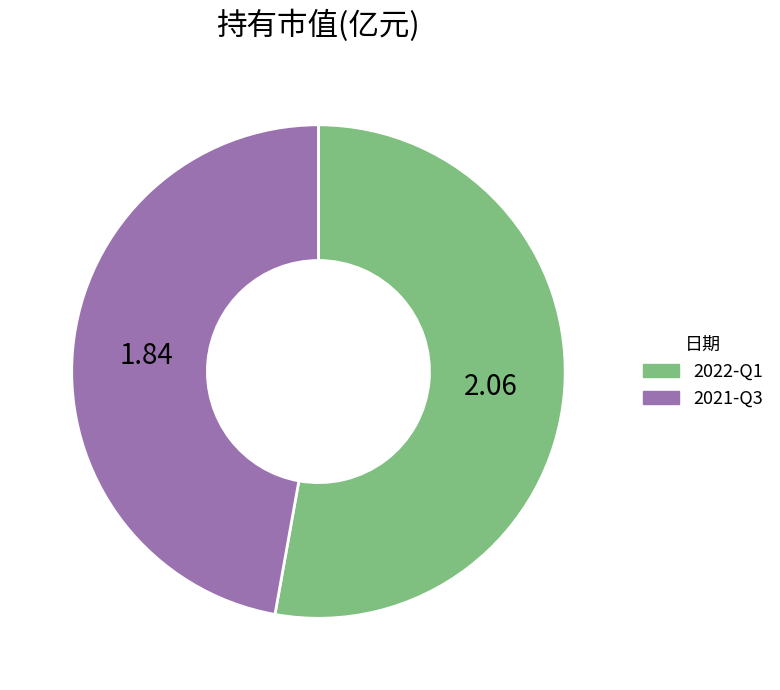

Rank the categories by value from highest to lowest.

2022-Q1, 2021-Q3